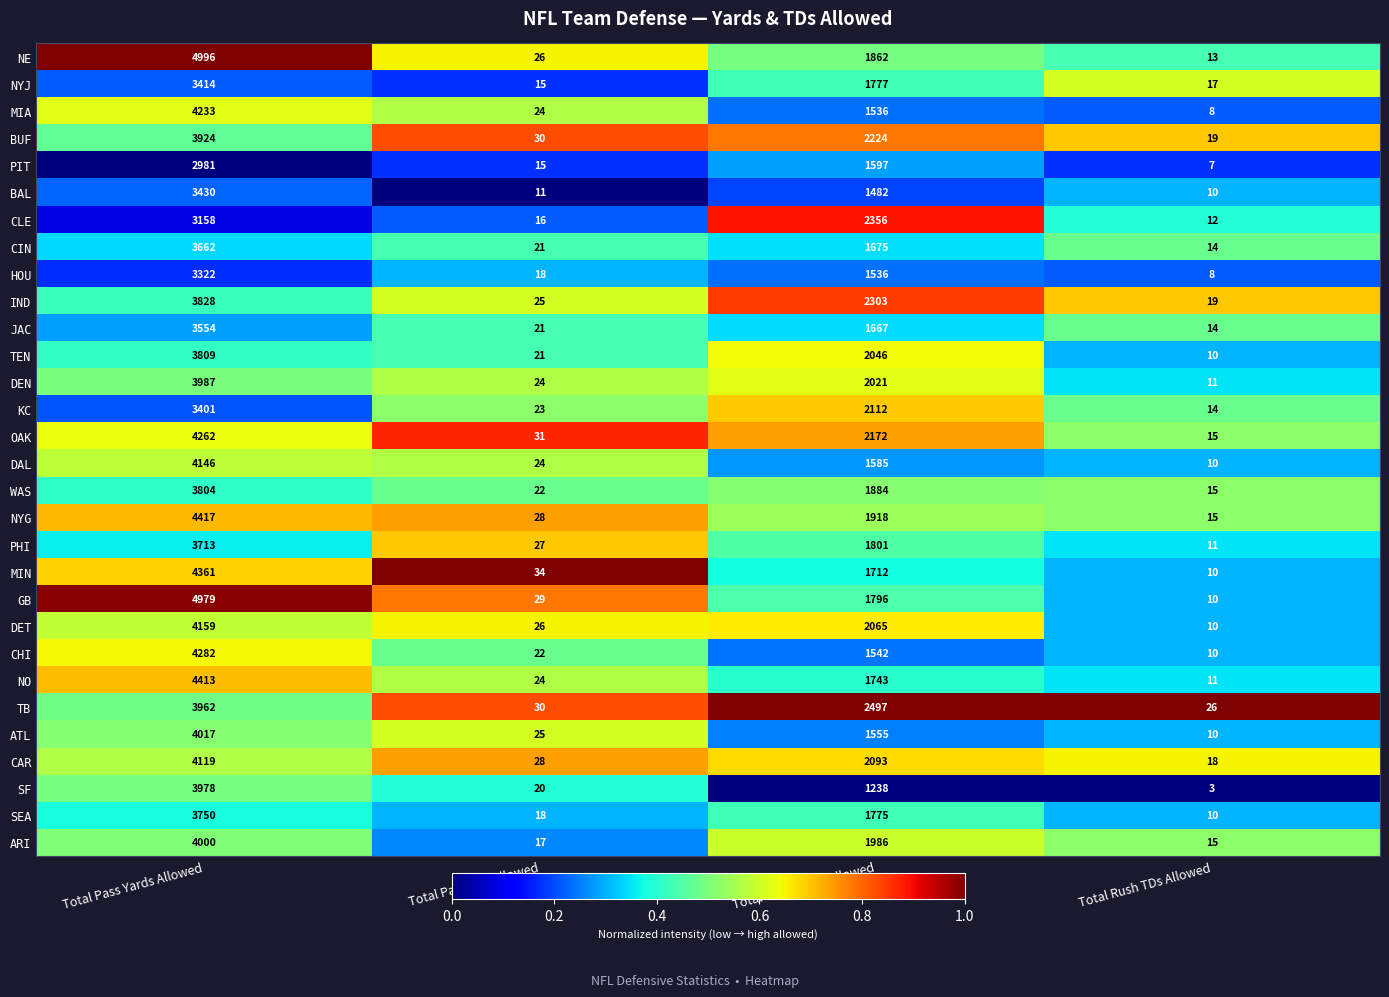

Where does the KC series first go above 2112?

Total Pass Yards Allowed